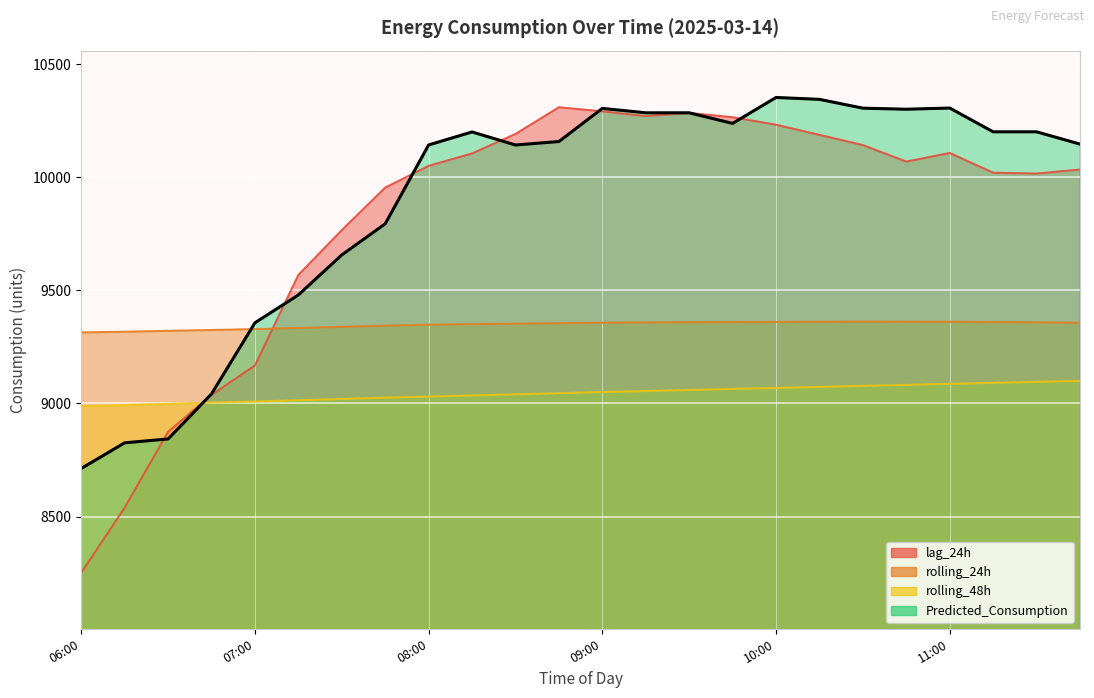

Reading left to right, list all the values displayed in this chart.

lag_24h: 8252.0	8540.0	8875.0	9038.0	9168.0	9568.0	9766.0	9954.0	10050.0	10105.0	10191.0	10309.0	10291.0	10270.0	10284.0	10265.0	10232.0	10187.0	10142.0	10069.0	10107.0	10020.0	10016.0	10034.0
rolling_24h: 9314.1	9317.1	9321.1	9324.6	9328.9	9333.7	9338.5	9344.0	9348.2	9350.8	9352.5	9354.7	9357.0	9358.2	9358.8	9359.8	9360.4	9361.1	9361.6	9361.3	9361.2	9359.8	9358.5	9357.1
rolling_48h: 8987.4	8992.8	8998.4	9004.1	9008.6	9014.4	9020.1	9025.7	9030.4	9035.6	9040.4	9045.6	9050.6	9055.1	9059.6	9064.4	9068.8	9073.2	9078.0	9082.4	9086.8	9091.2	9095.7	9100.1
Predicted_Consumption: 8712.9	8826.2	8843.3	9042.3	9356.6	9479.7	9656.6	9794.2	10142.5	10200.0	10142.3	10157.8	10304.1	10284.6	10284.6	10237.8	10352.4	10344.0	10305.1	10300.4	10305.6	10200.6	10200.6	10146.2